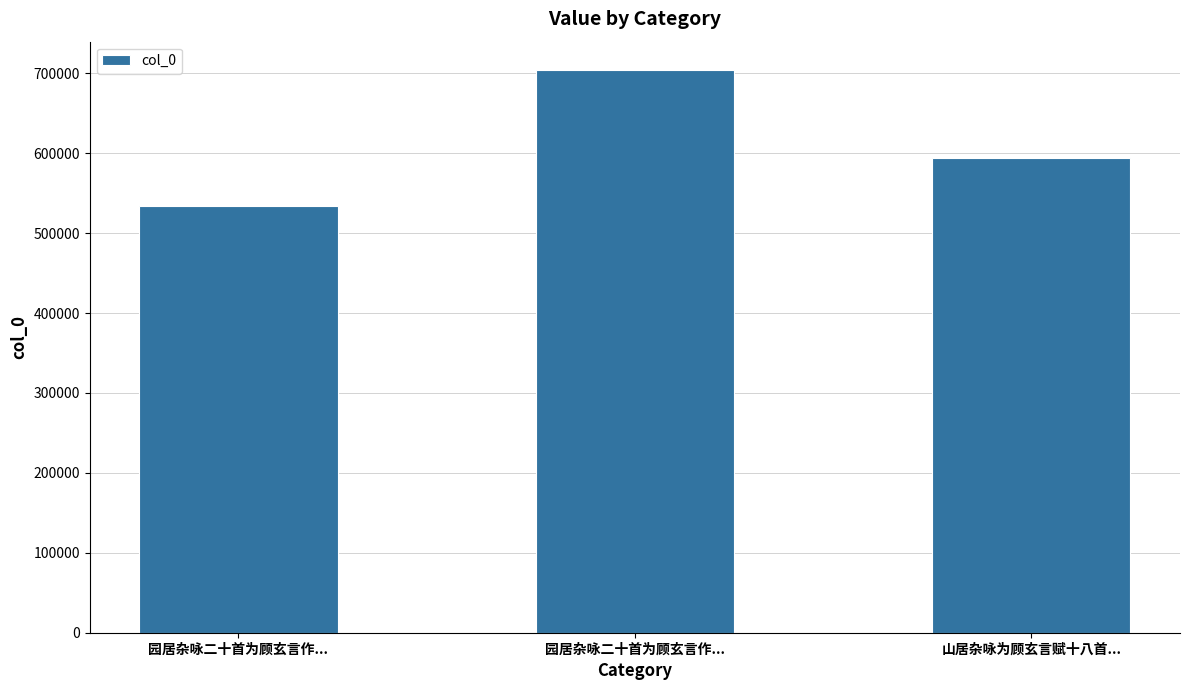

What is the label of the 1st bar from the right?

山居杂咏为顾玄言赋十八首...